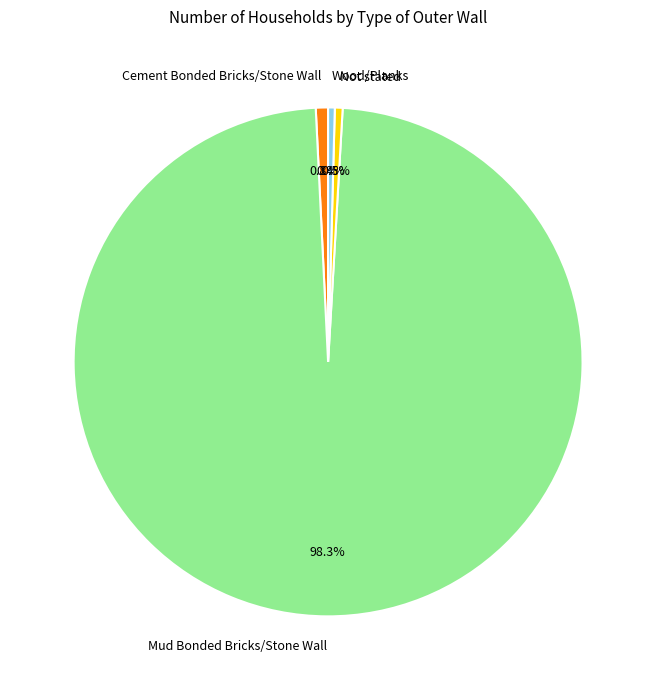

Is there any slice that represents more than half of the pie?

Yes